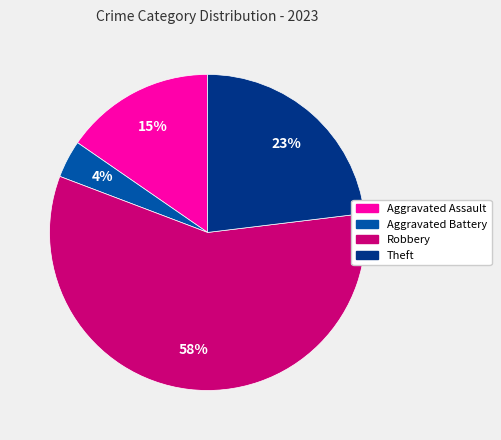

Does Theft represent more than half of the total?

No